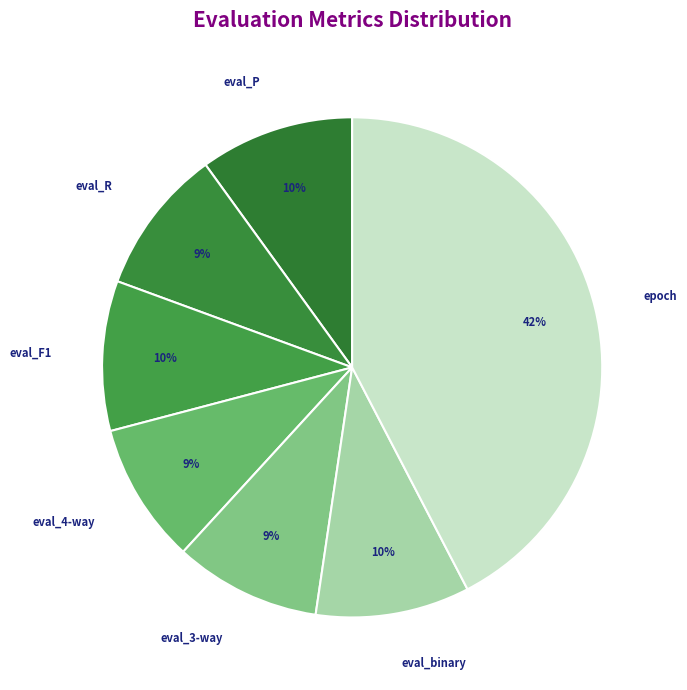

To the nearest percent, what portion does epoch represent?

42%